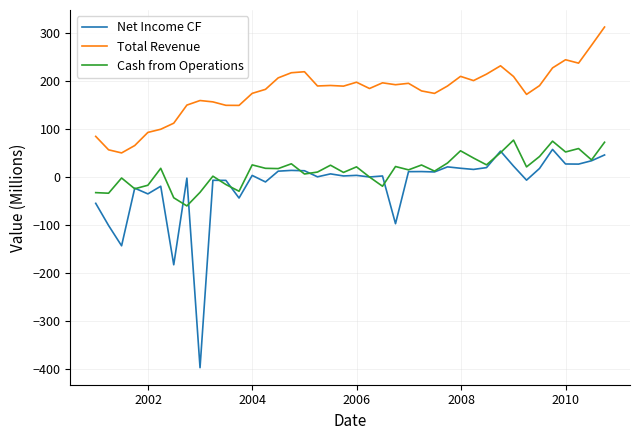

True or false: Total Revenue and Cash from Operations intersect in this chart.

False